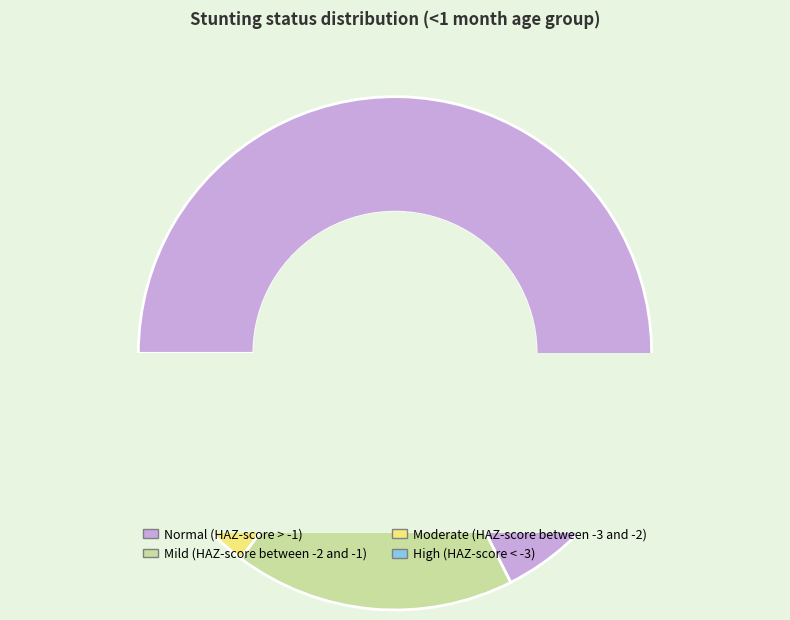

Does Normal (HAZ-score > -1) account for over 50% of the chart?

Yes